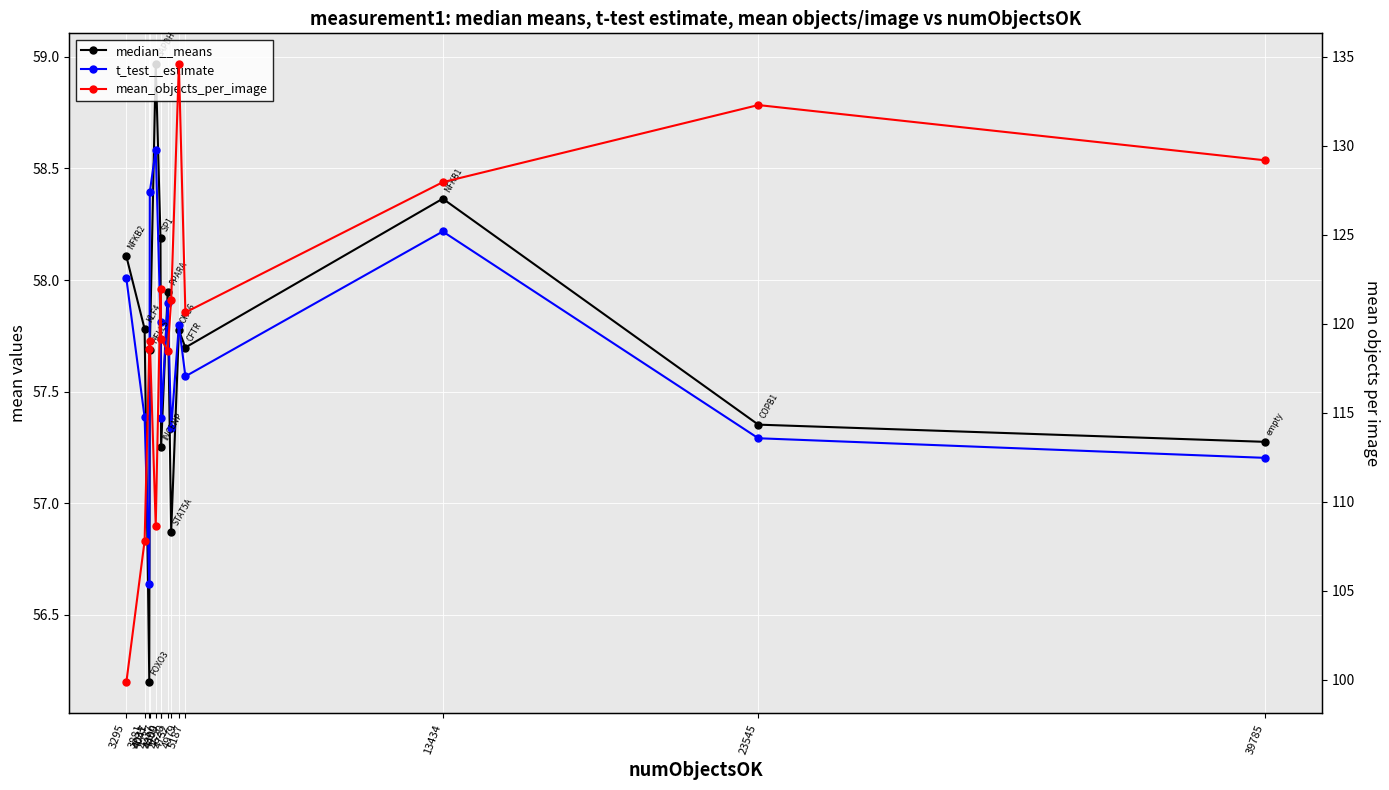

At which category does the chart reach its minimum across all series?

4031